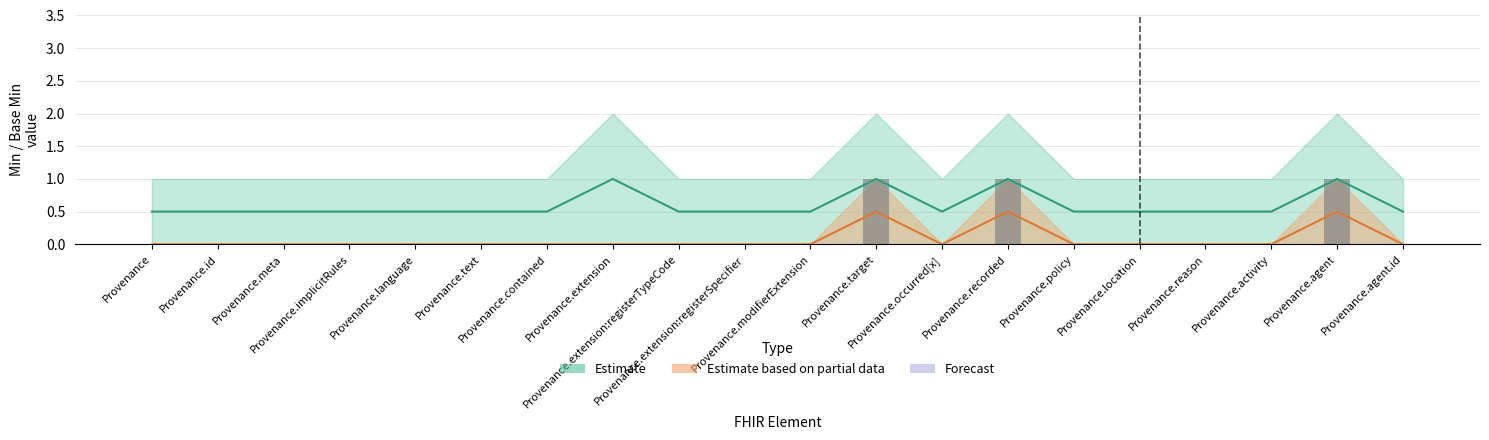

What is the sum of all Base Min values?

3.0